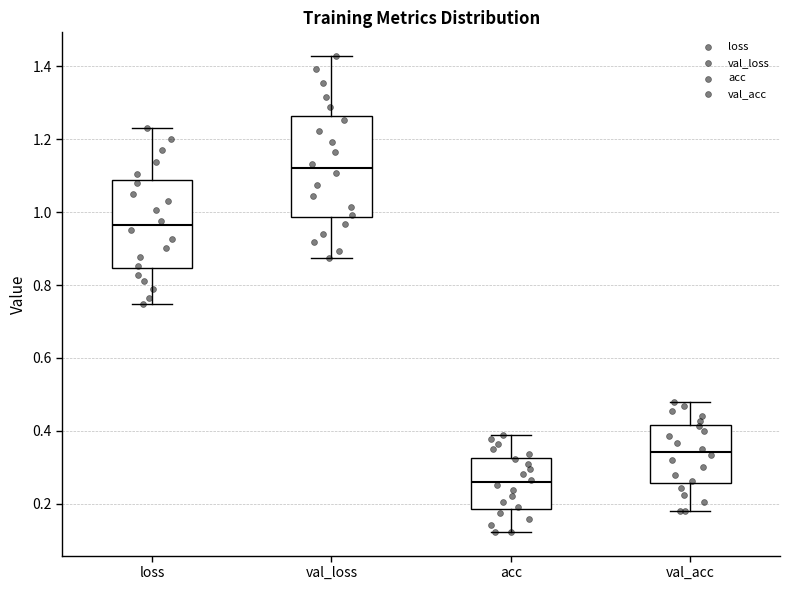

Where is the lower edge of the box for acc on the y-axis? The values are not printed on the chart, so give them approximately, as read against the axis.

0.18